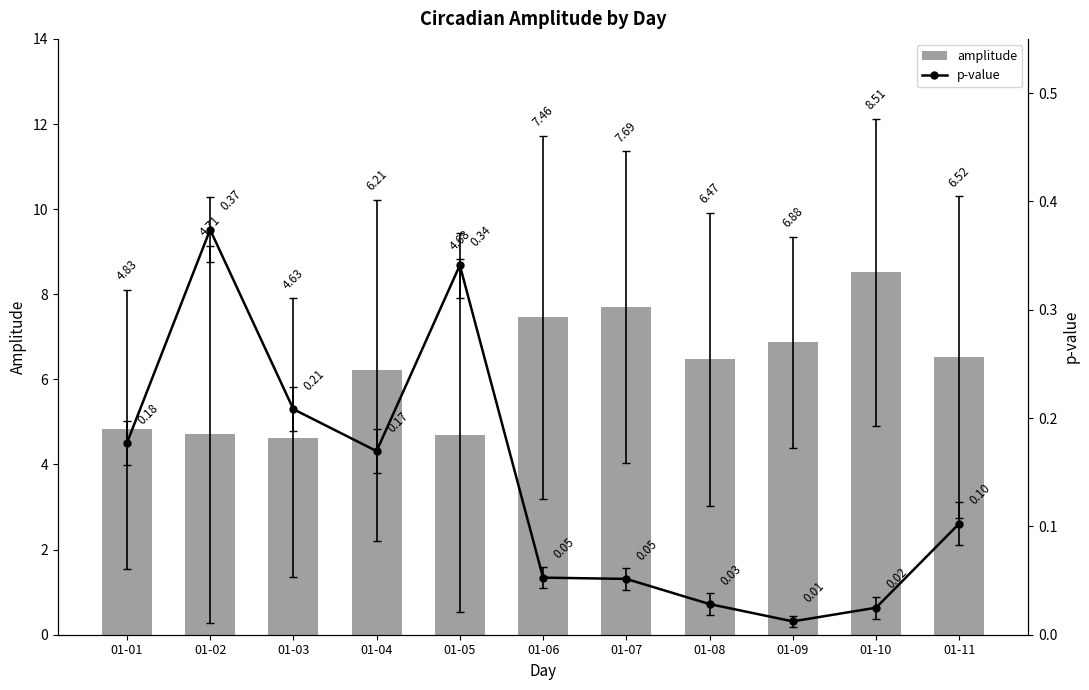

How many data points does each series have?

11